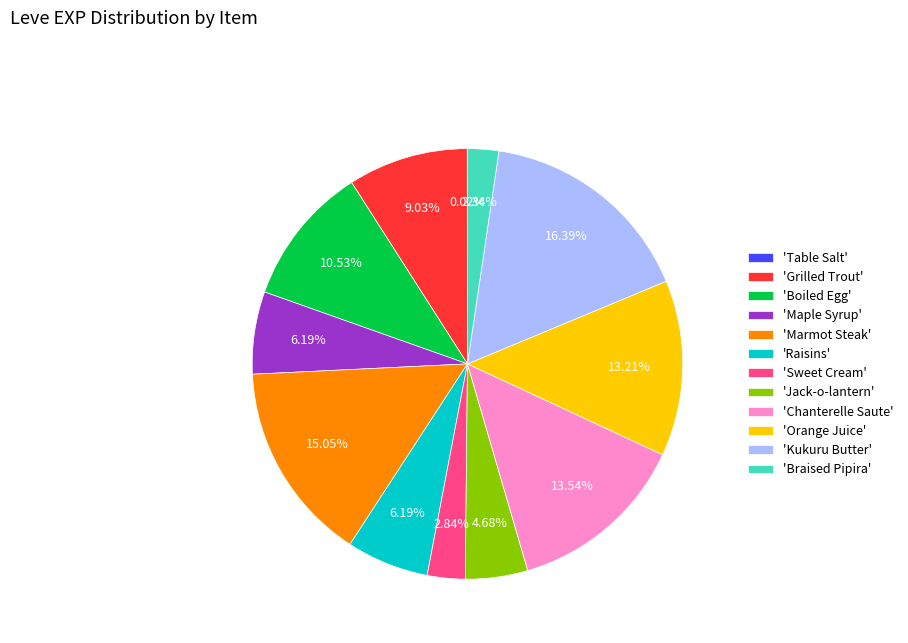

Which category has the biggest portion of the pie?

'Kukuru Butter'